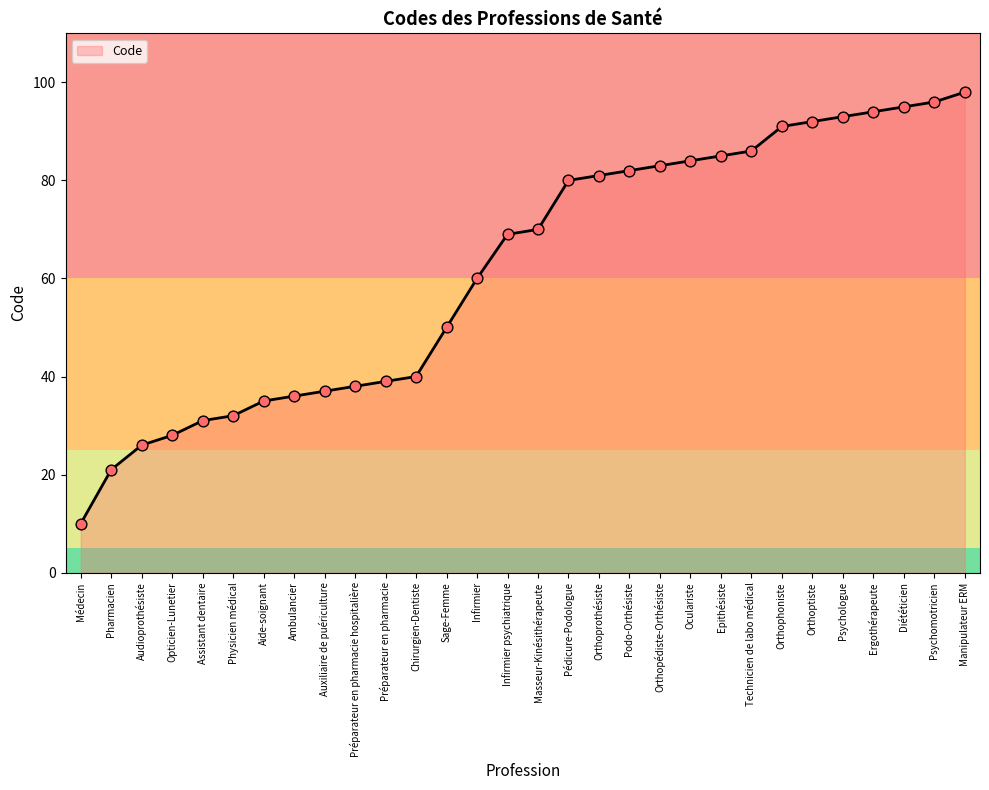

Approximately how many times larger is the value at Psychomotricien compared to Oculariste?

1.1